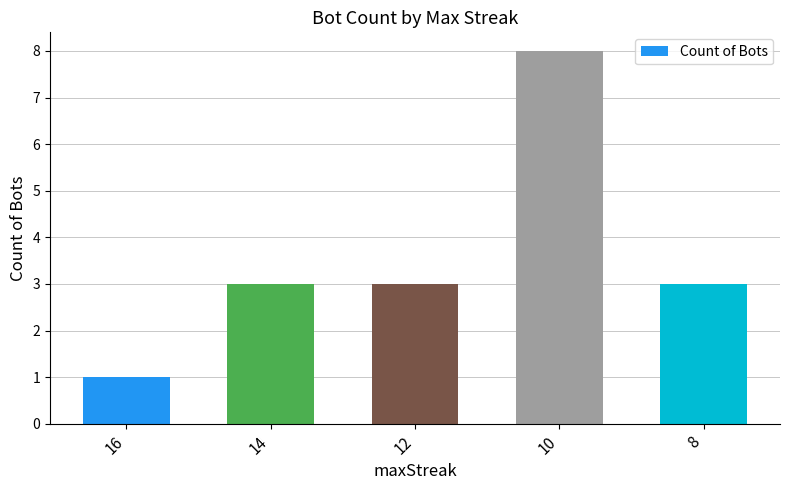

Which category has the highest value across all series?

10